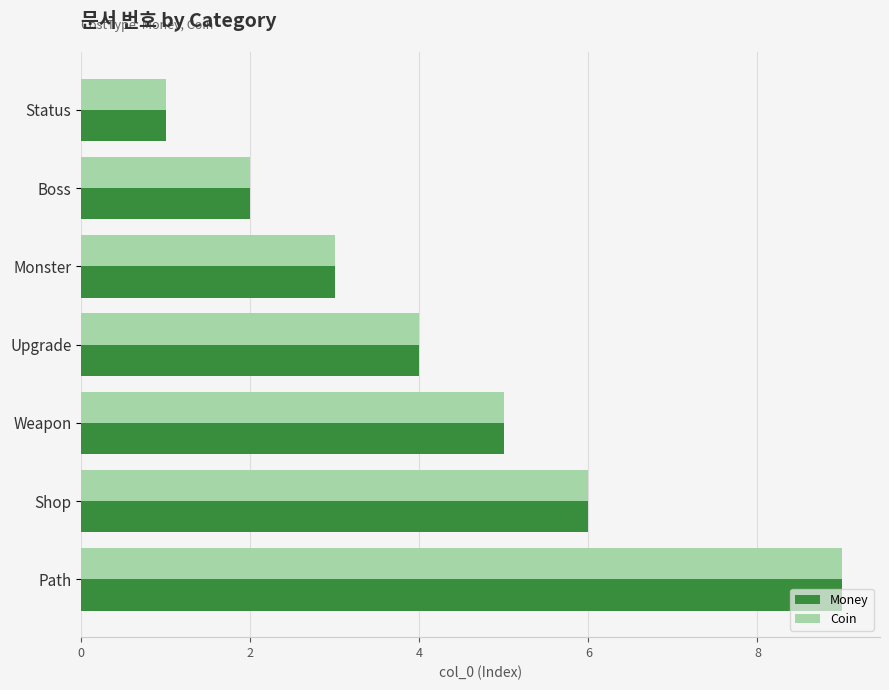

Is it true that Money equals 3 at Path?

False